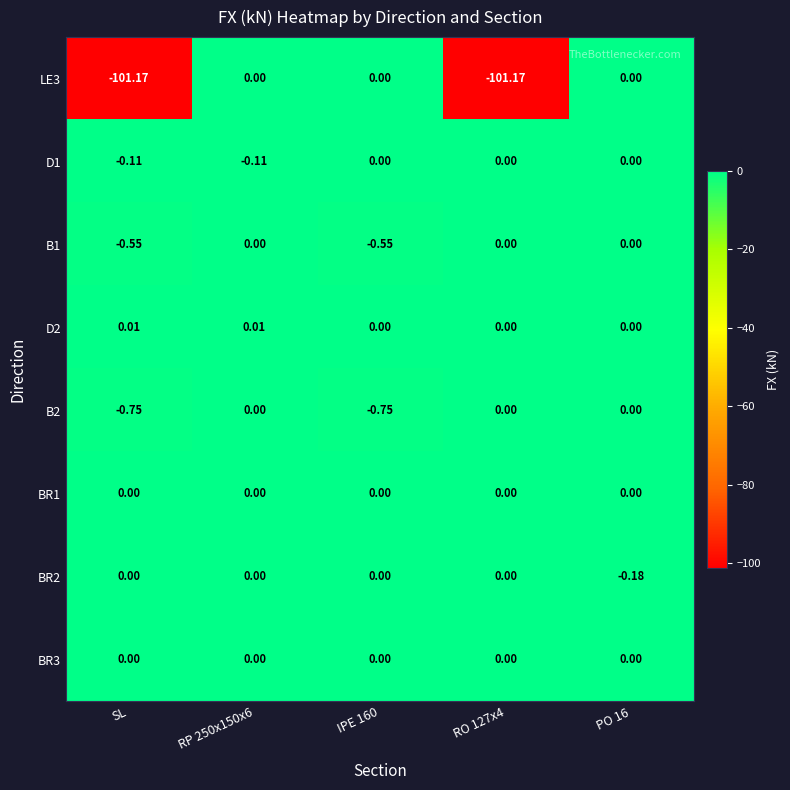

Is the value of LE3 at PO 16 greater than the value of BR2 at PO 16?

Yes